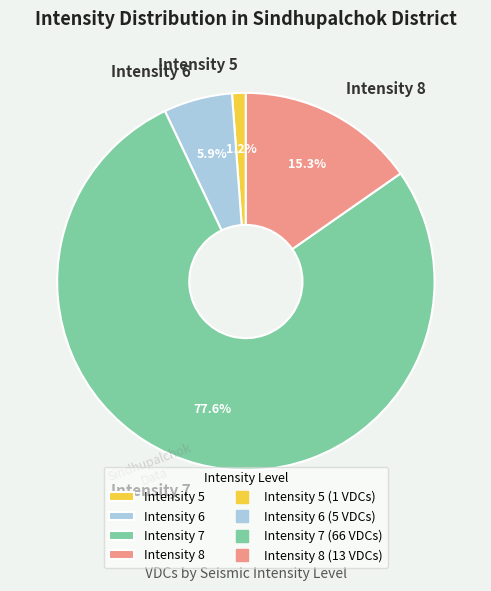

Is it true that Intensity 6 is 6% of the pie?

True